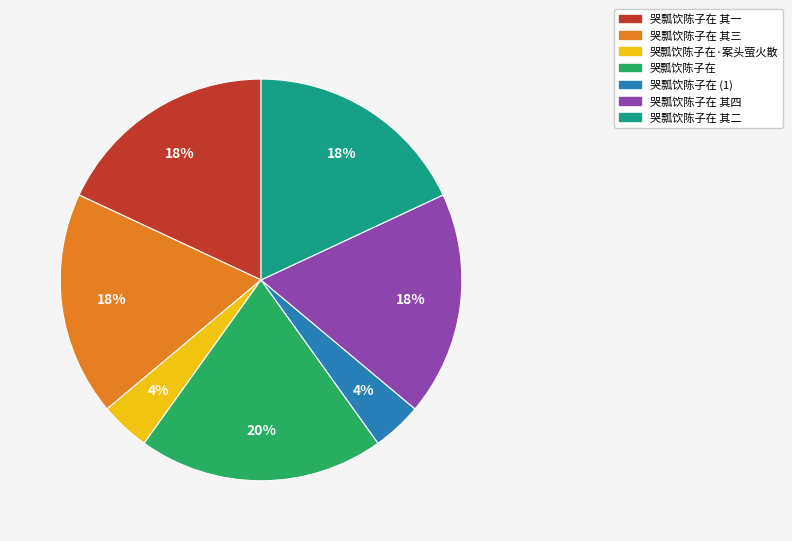

To the nearest percent, what is the average slice percentage?

14%